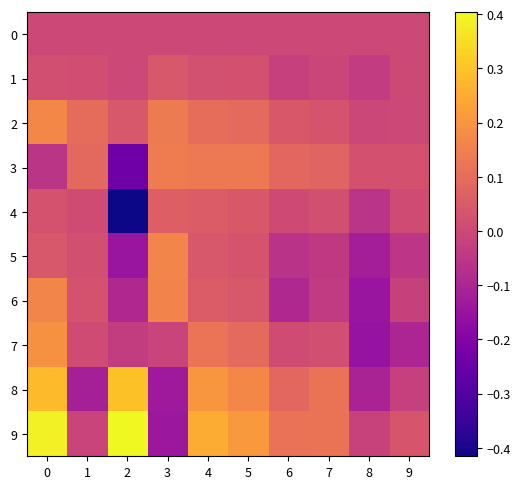

At how many categories does at least one series exceed 0?

10